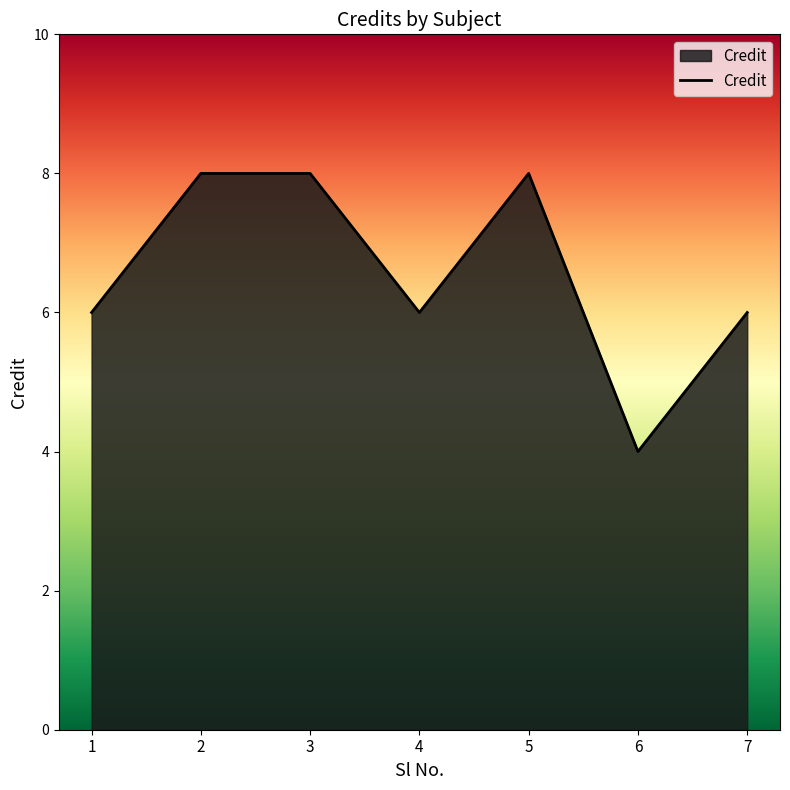

Does the chart display data point markers on the line(s)?

No